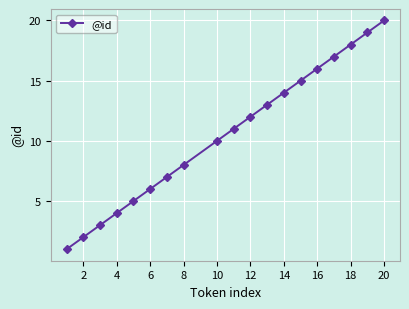

Reading right to left, extract all data points from this chart.

20	19	18	17	16	15	14	13	12	11	10	8	7	6	5	4	3	2	1